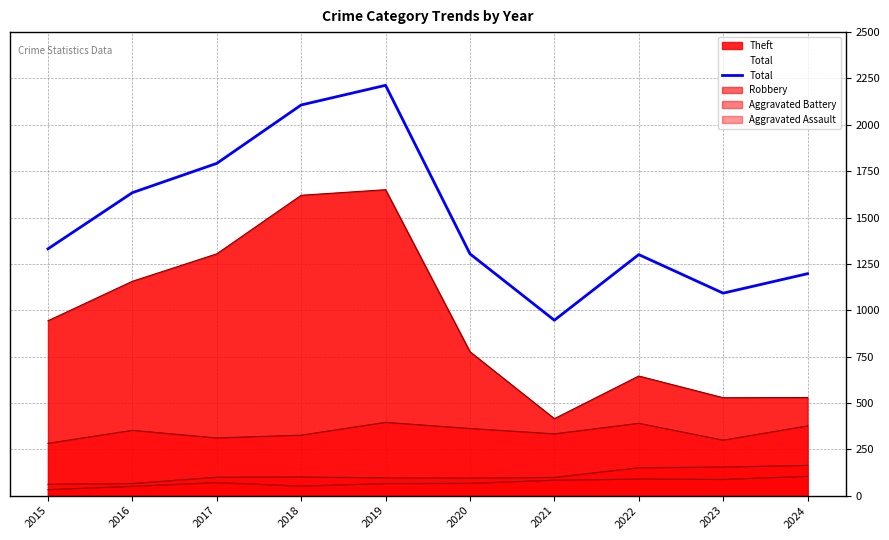

Does the chart display data point markers on the line(s)?

No